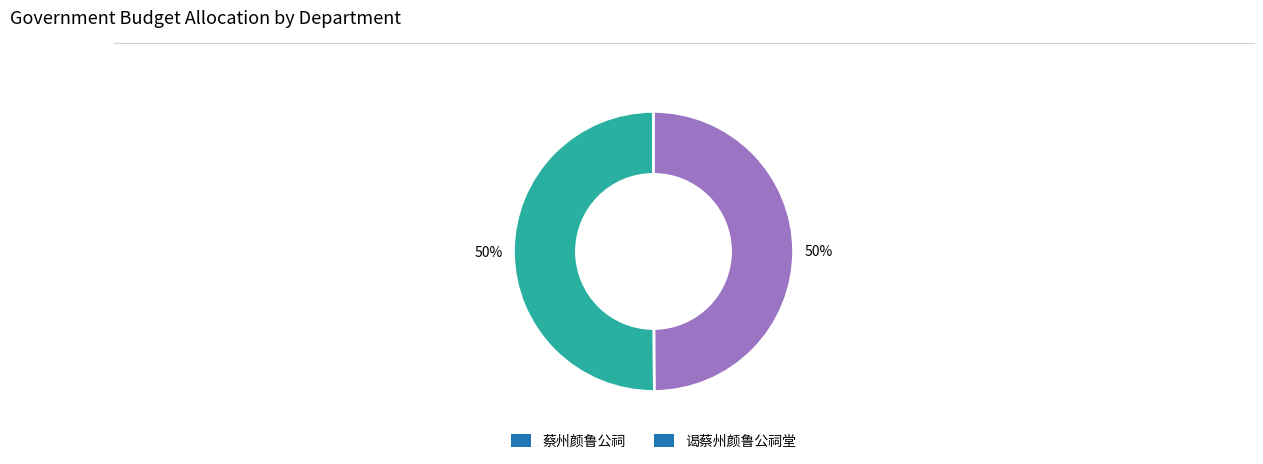

What is the ratio of the value at 谒蔡州颜鲁公祠堂 to the value at 蔡州颜鲁公祠?

1.0